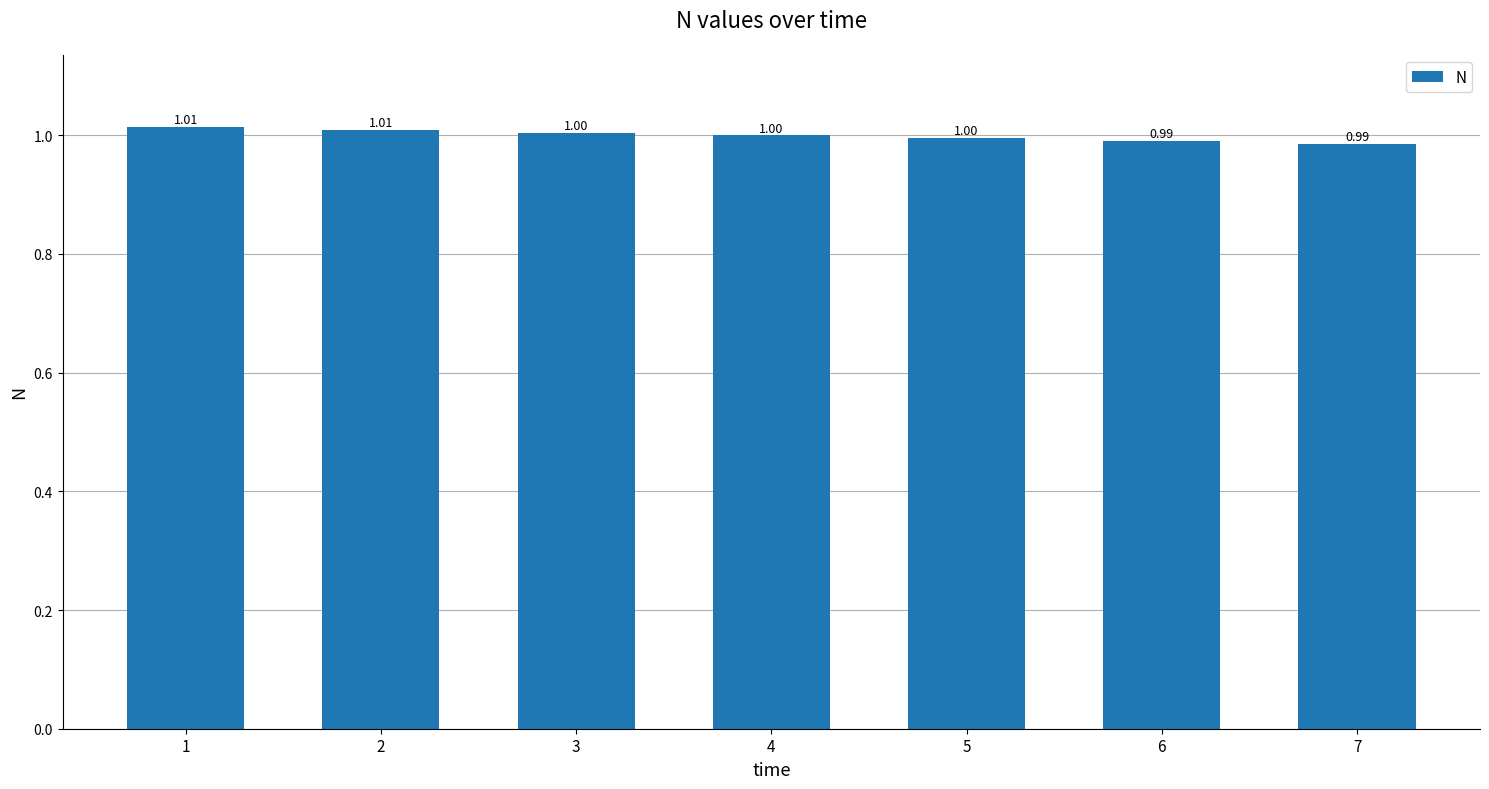

What is the average value?

1.0